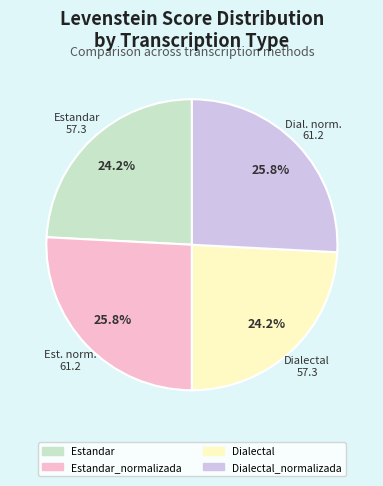

Is there a majority slice in this chart?

No